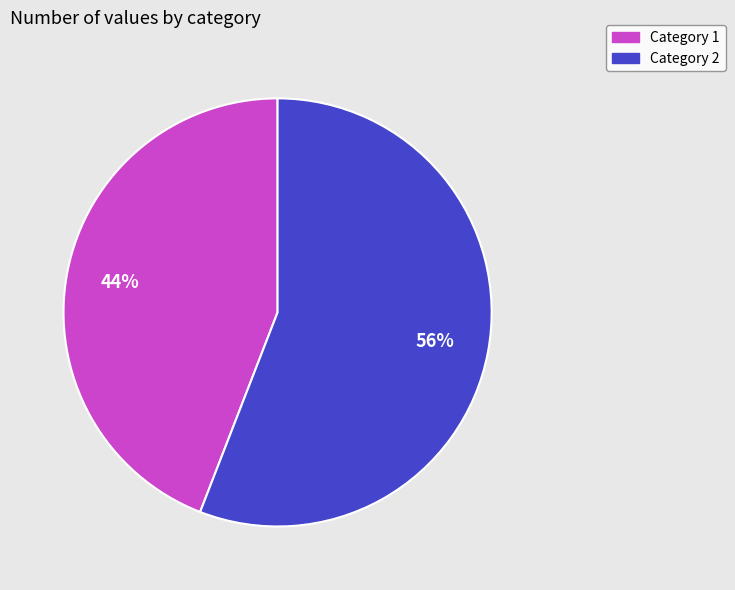

To the nearest percent, what is the average slice percentage?

50%